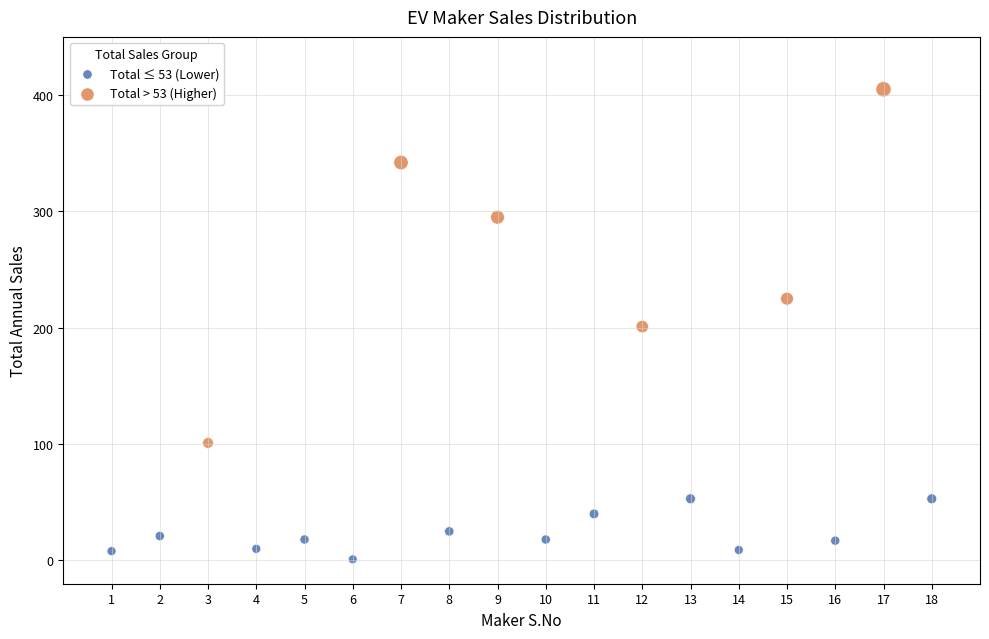

Which series contains the lowest Y value?

Total ≤ 53 (Lower)